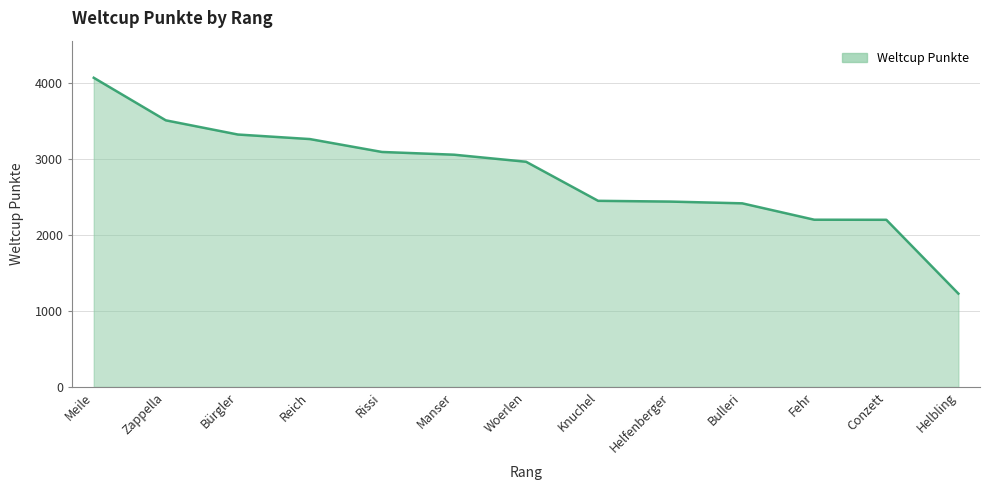

What is the difference between the maximum and minimum values?

2845